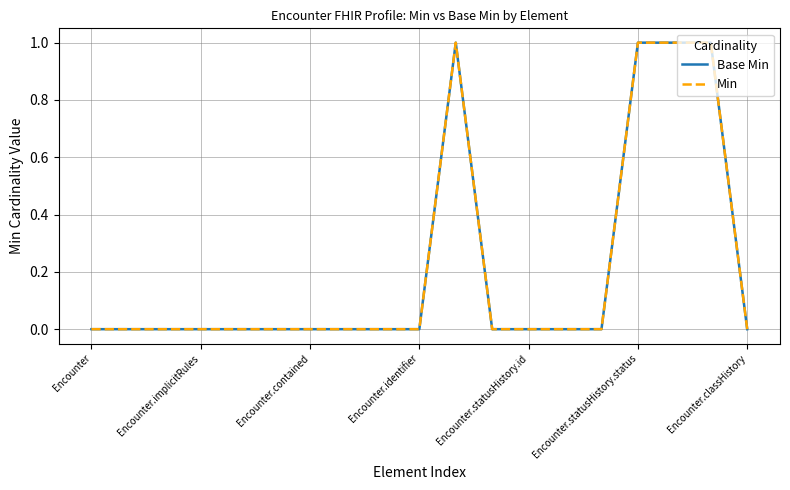

Does the chart display data point markers on the line(s)?

No